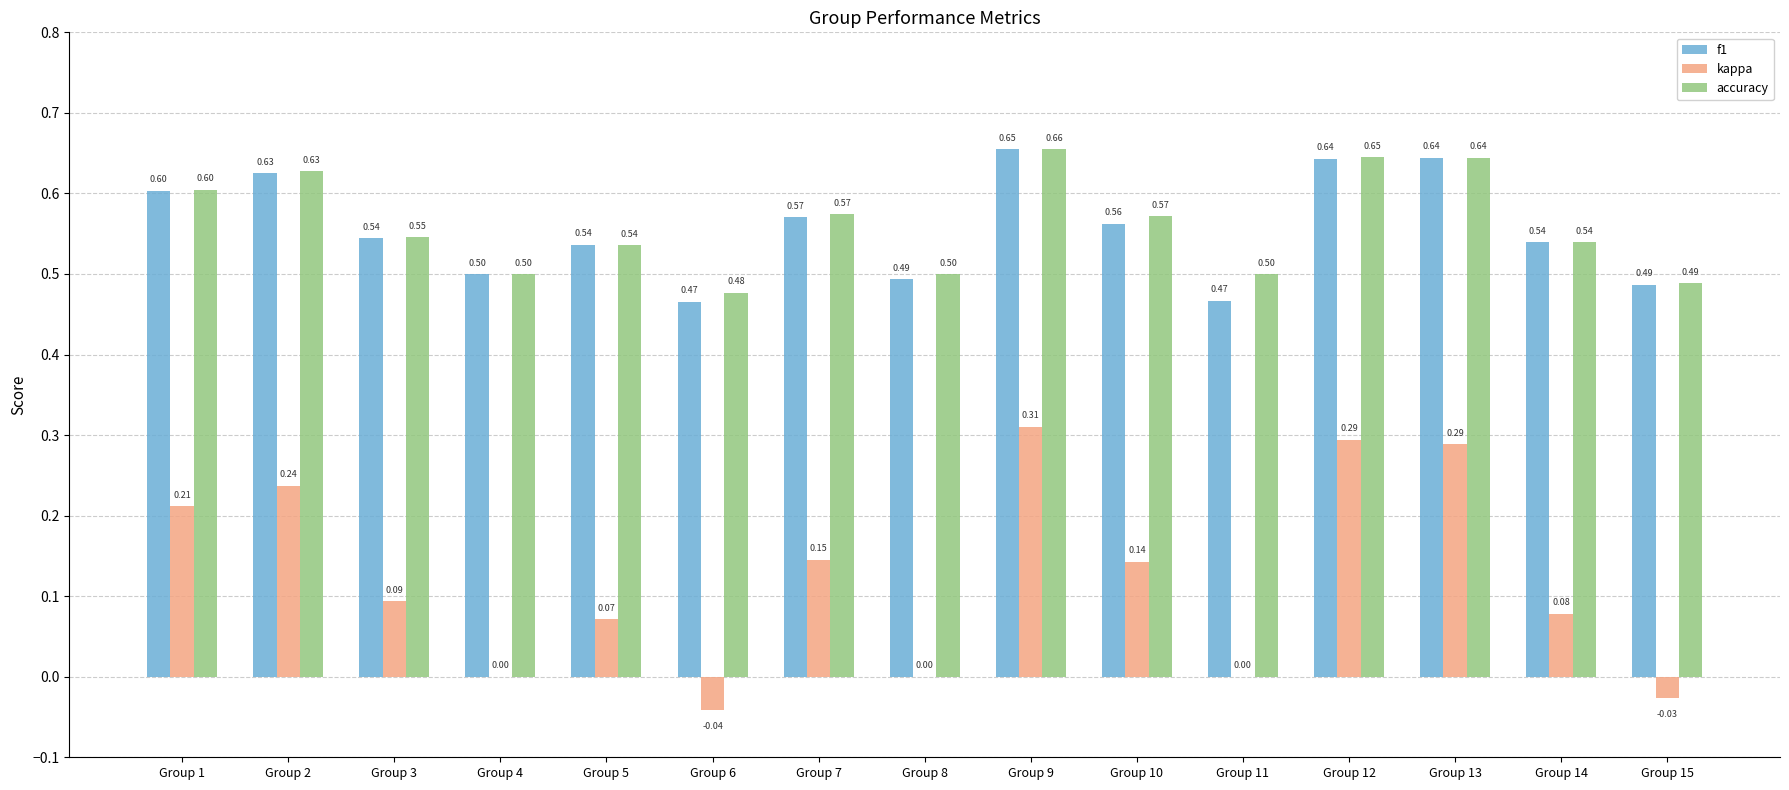

Which series has the largest total across all categories?

accuracy